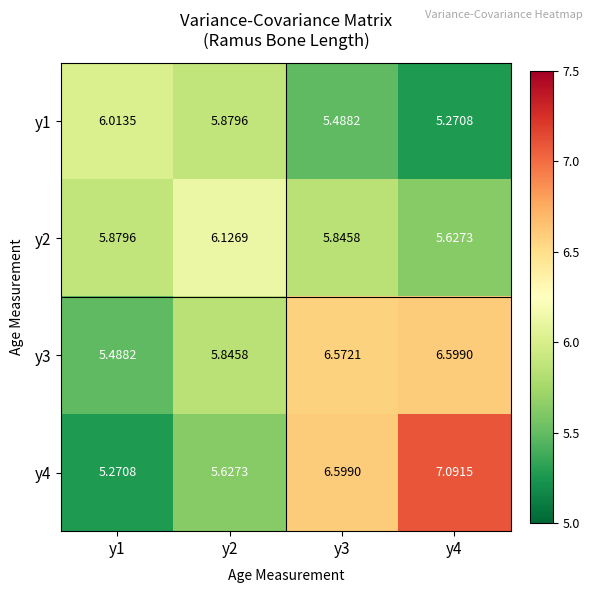

Which series has the largest total across all categories?

y4